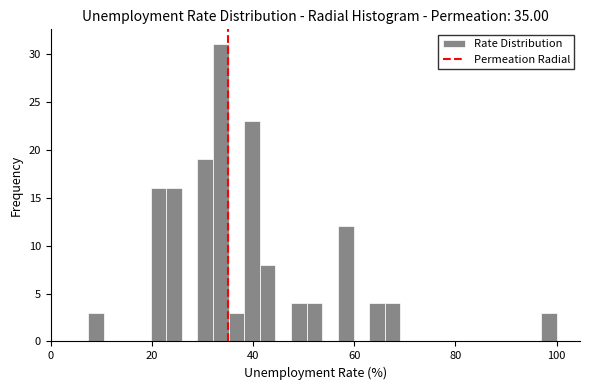

Read against the x-axis, roughly where is the centre of the tallest bar?

34